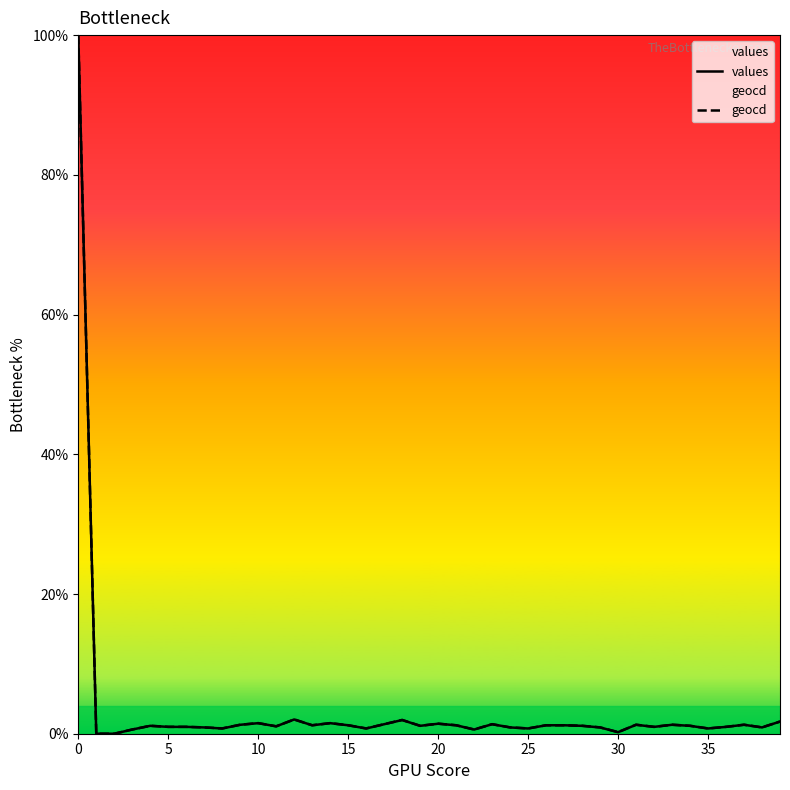

Is it true that geocd equals 1.0 at 5?

True